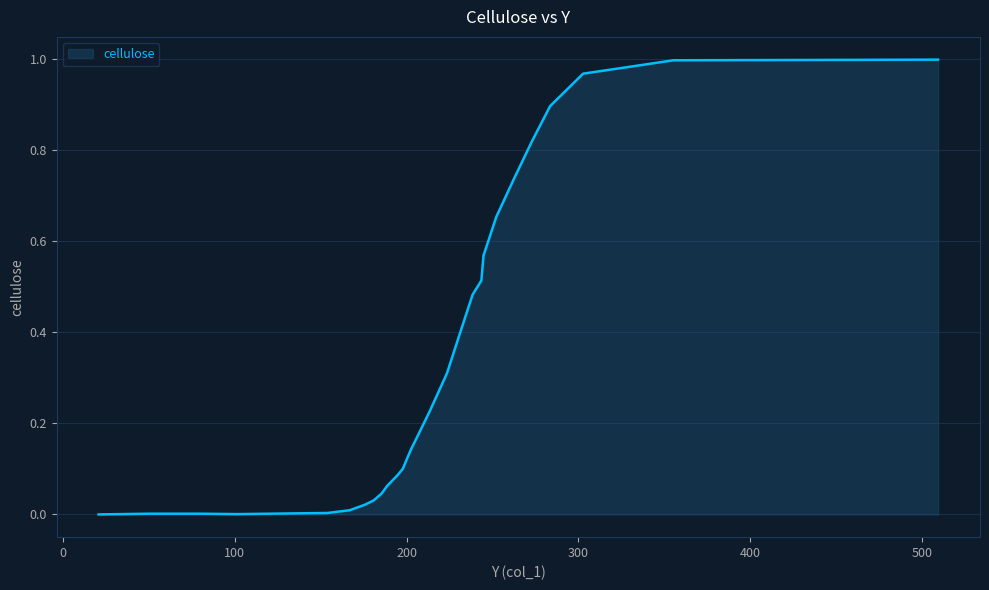

What is the label of the 12th point from the right?

223.454